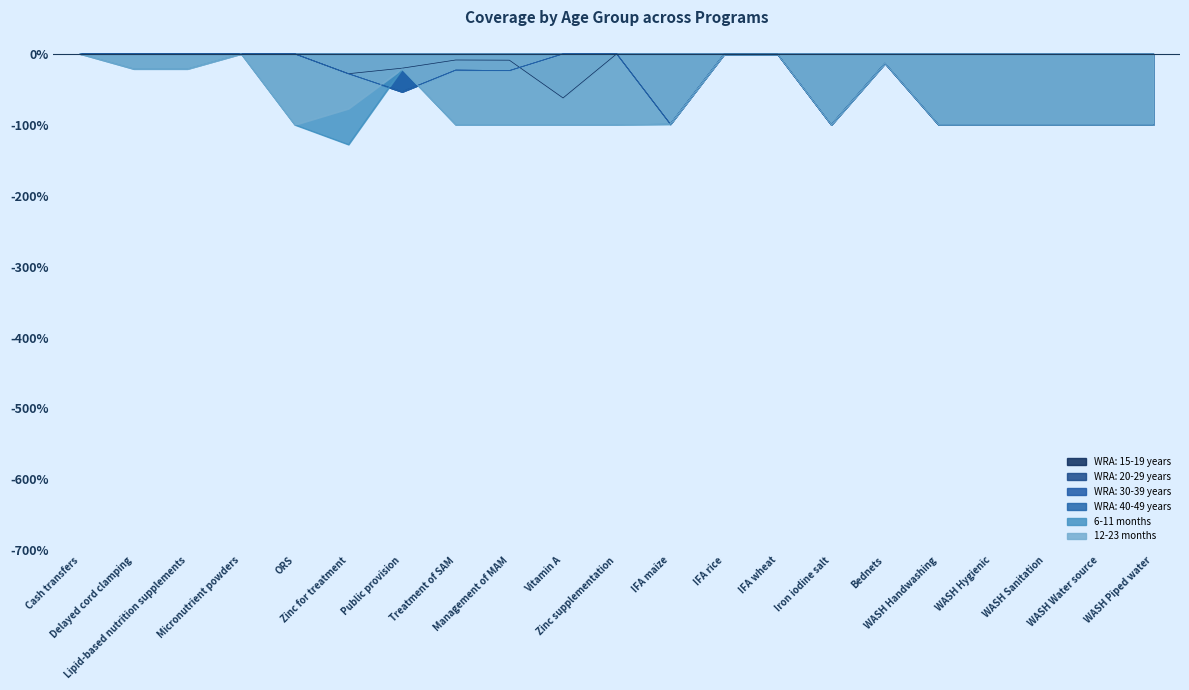

The 6-11 months series shows -0.1 at Delayed cord clamping. True or false?

False